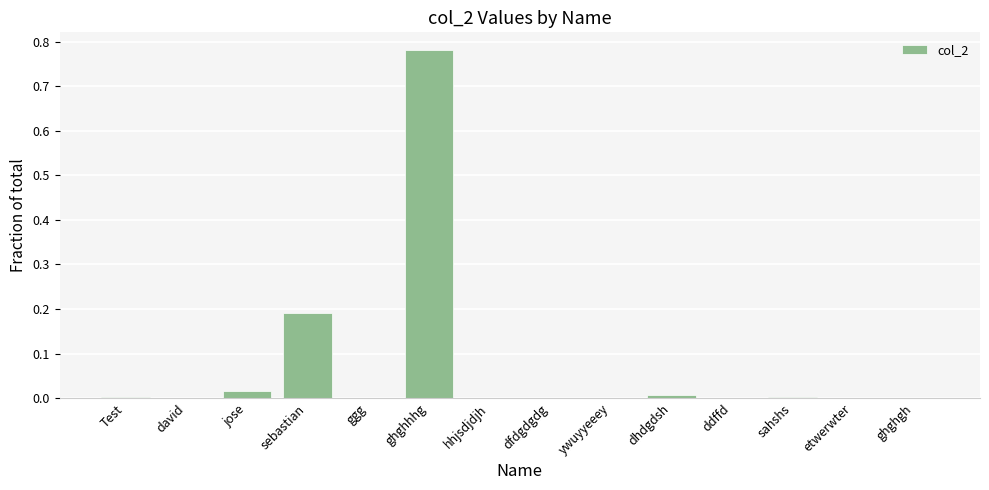

Which category has the highest value across all series?

ghghhhg